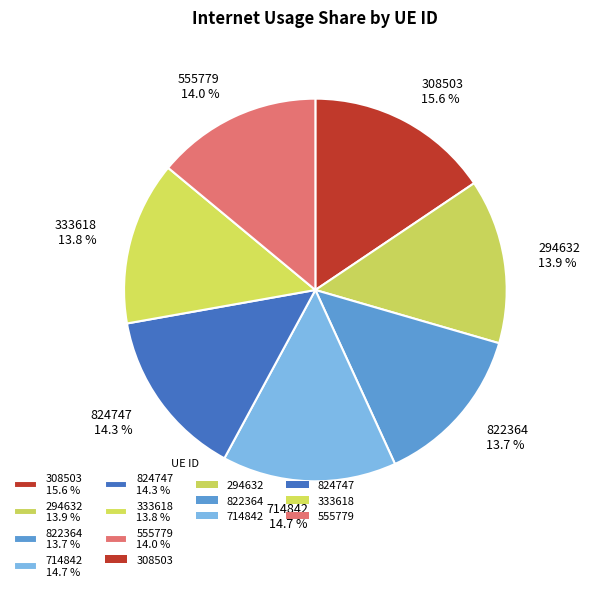

True or false: 308503 accounts for 30% of the total.

False